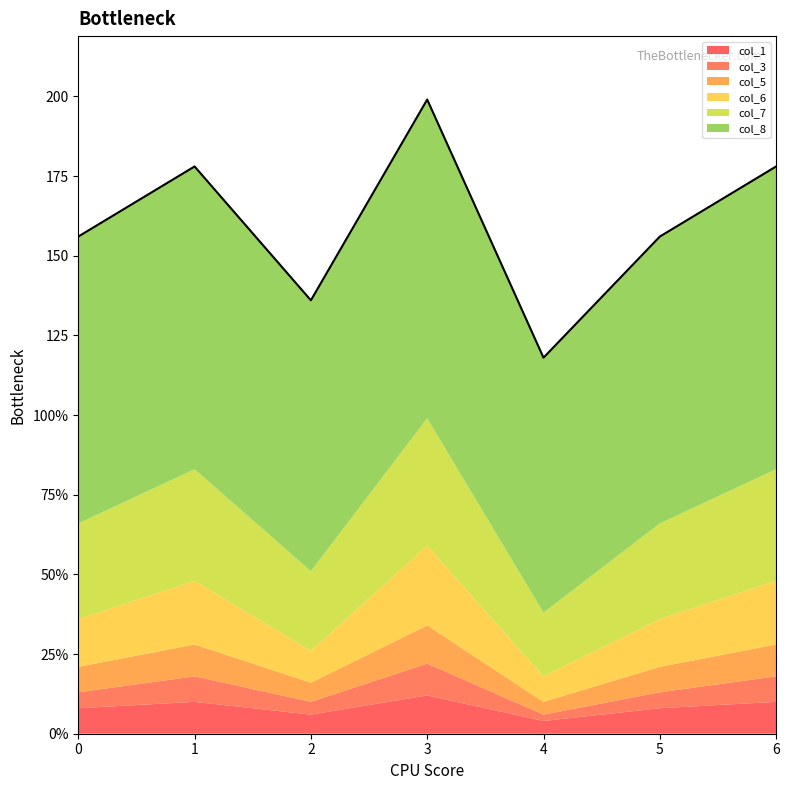

Where is the first local maximum for col_7?

1